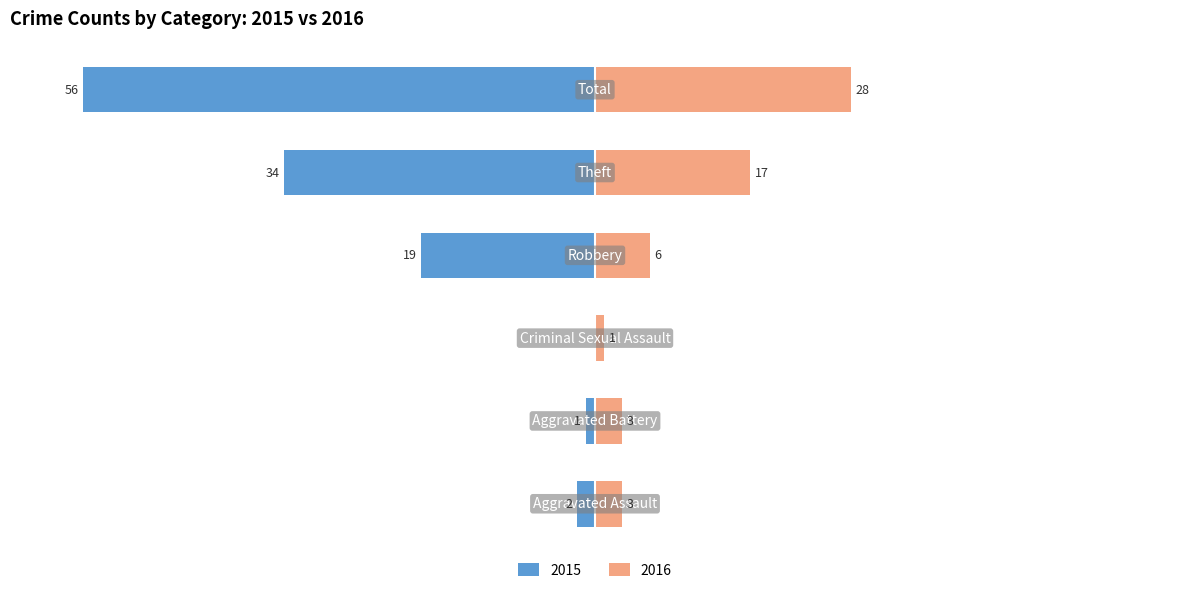

The value of Right (count) at Criminal Sexual Assault is 1. True or false?

True